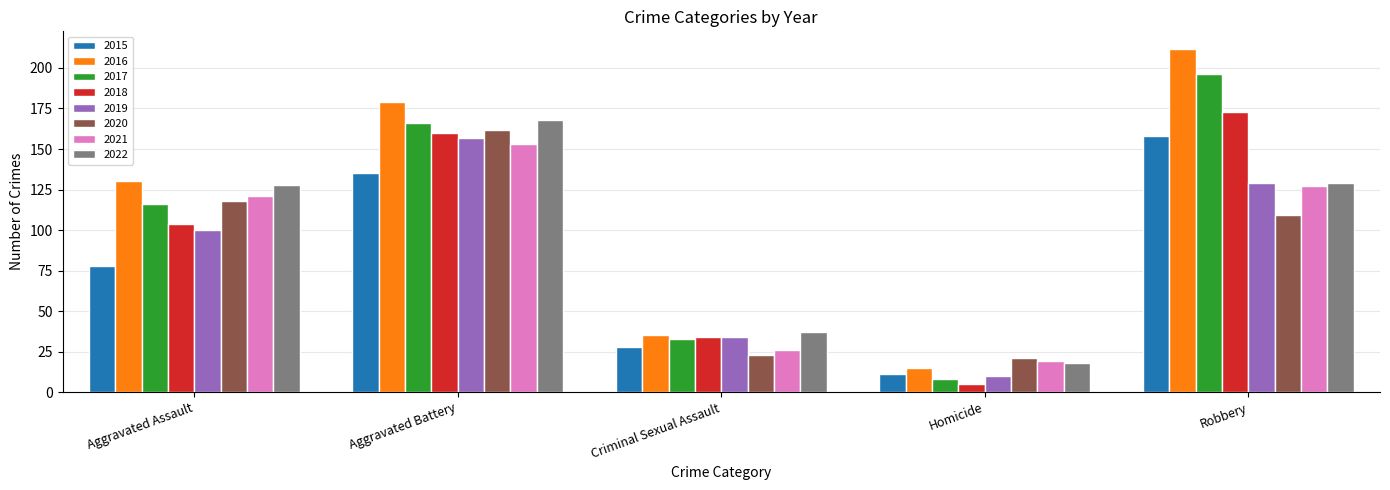

Which series changed the most between Aggravated Battery and Criminal Sexual Assault?

2016